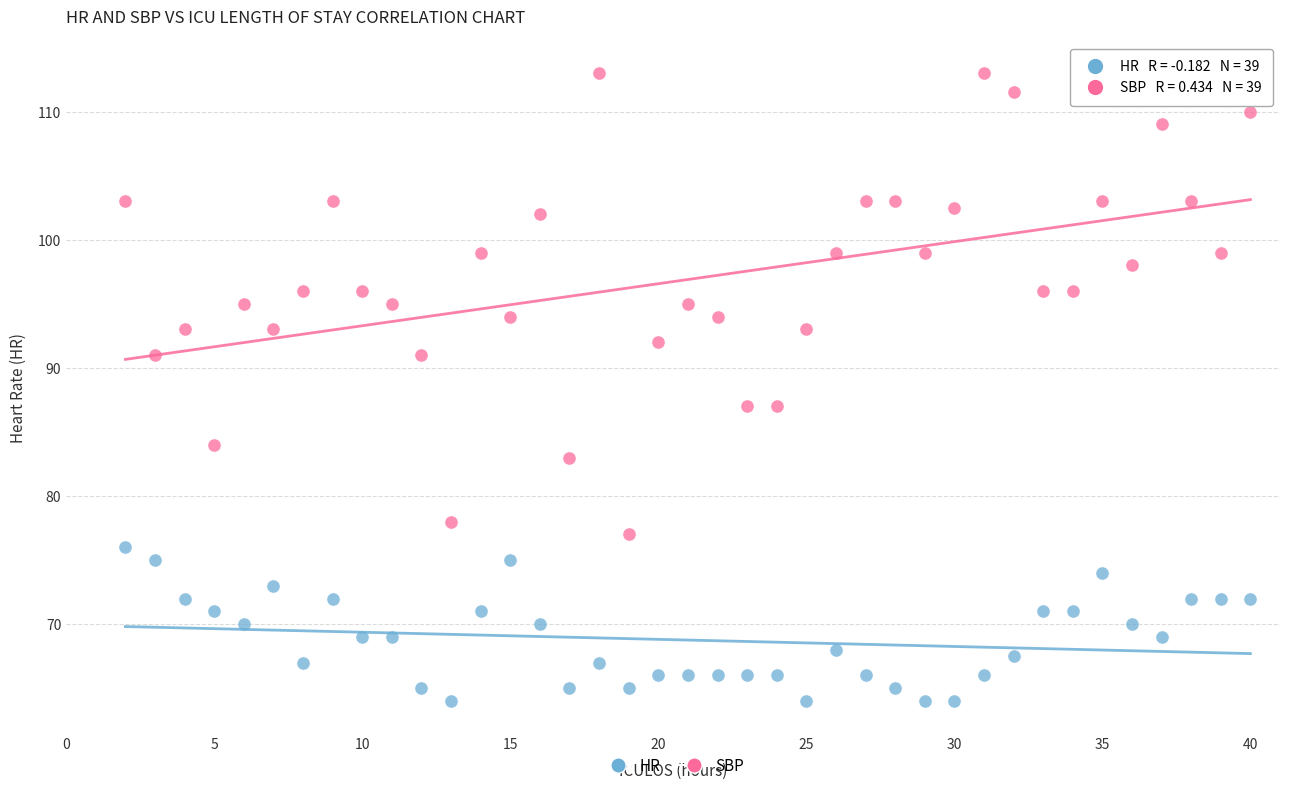

Across all data points, what is the range of Y values (max minus min)?

49.0